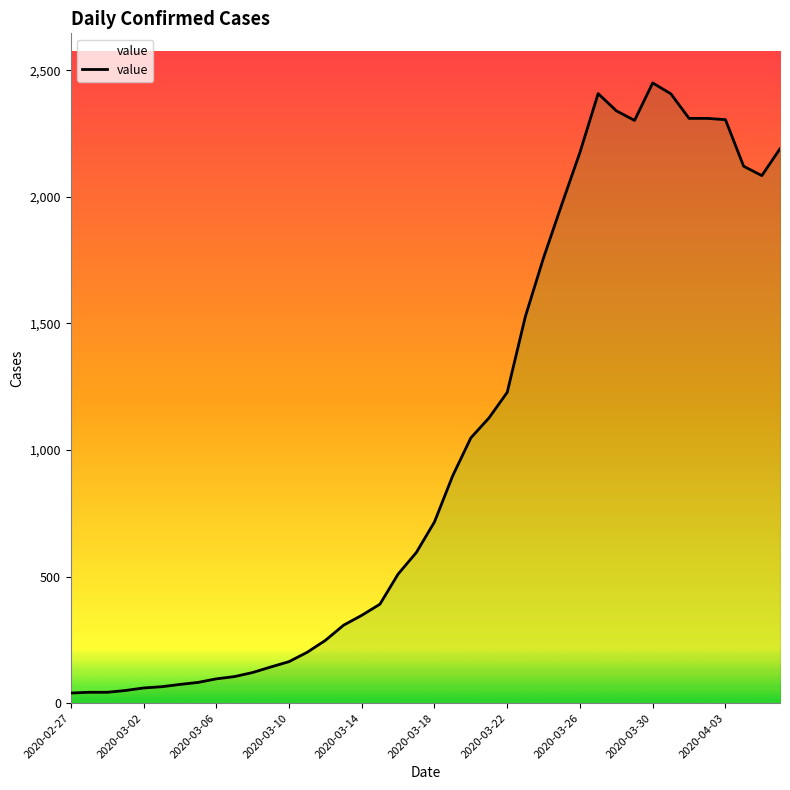

What is the greatest value displayed?

2450